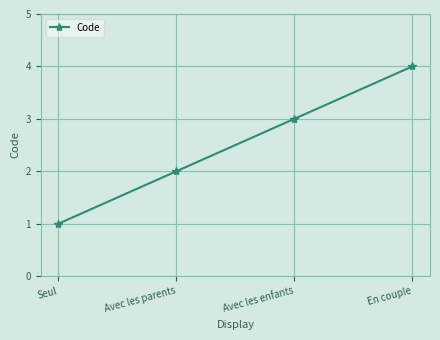

Reading left to right, transcribe all the data shown in this chart.

Seul=1	Avec les parents=2	Avec les enfants=3	En couple=4